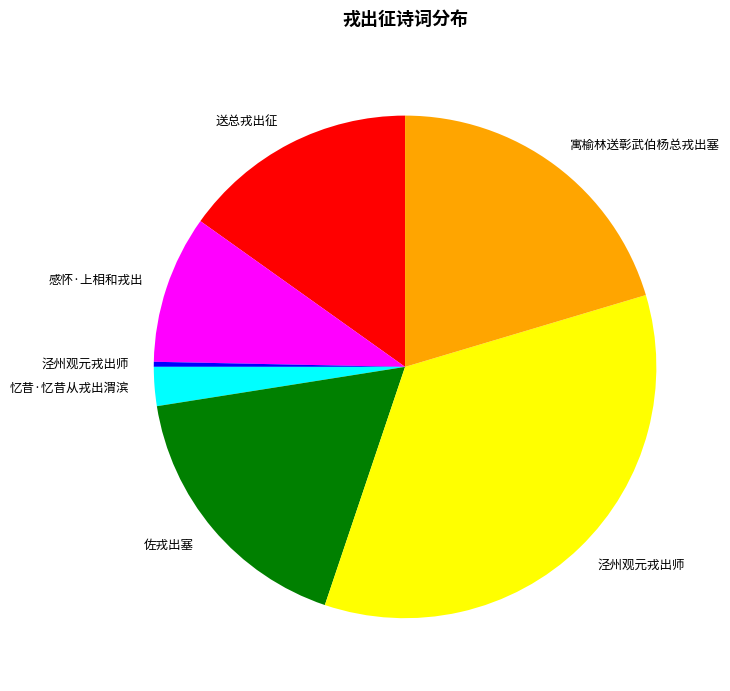

Is there any slice that represents more than half of the pie?

No